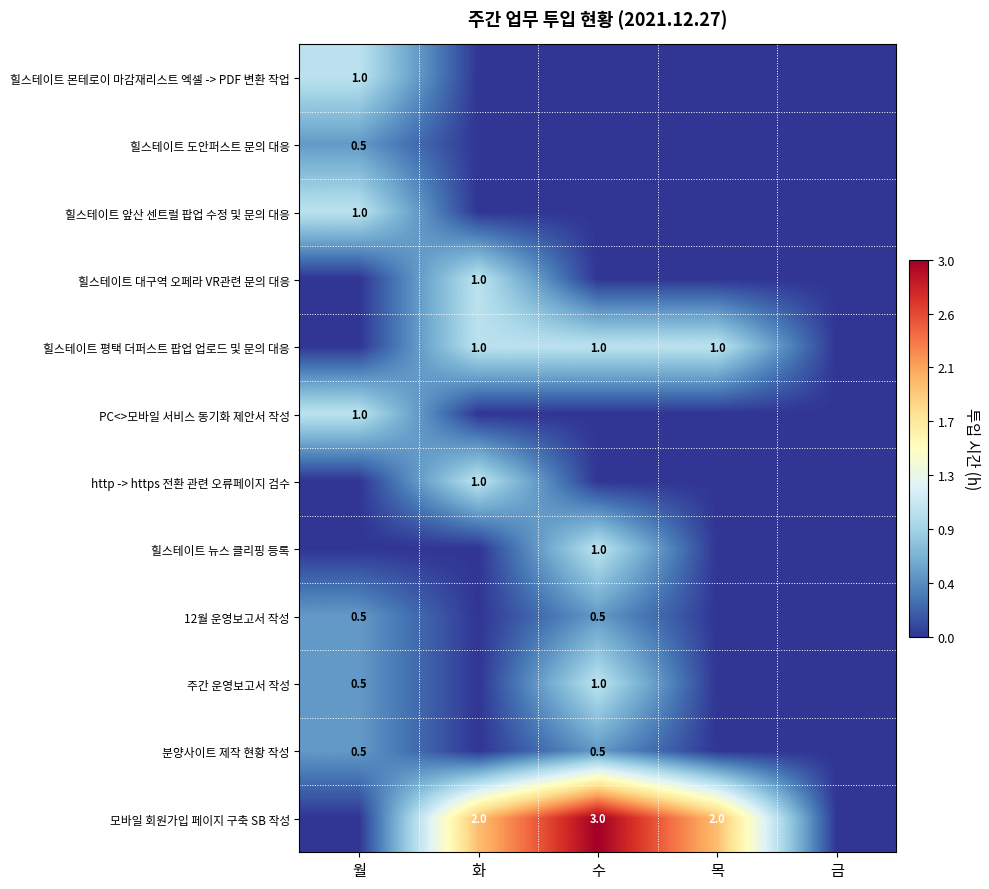

The 힐스테이트 평택 더퍼스트 팝업 업로드 및 문의 대응 series shows 1.5 at 목. True or false?

False